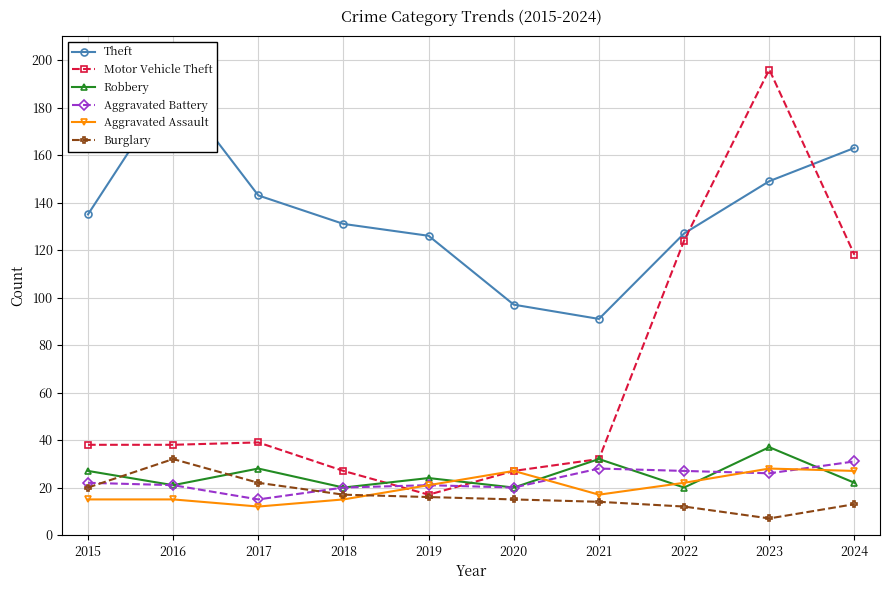

Which has a higher value, 2023 or 2020?

2023